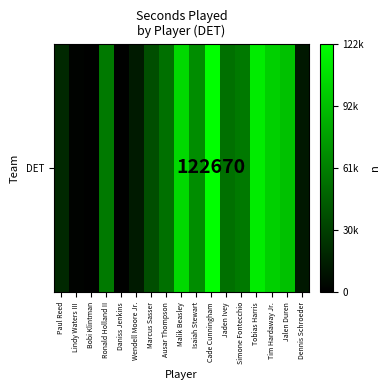

What is the difference between the maximum and second lowest values?

121911